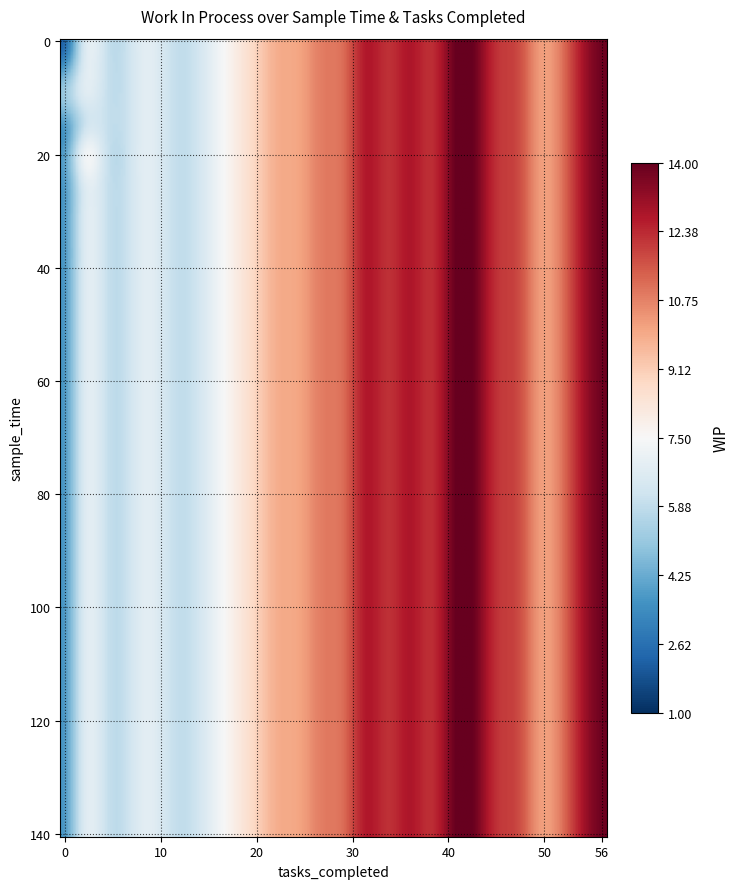

List the labels in order of value, smallest first.

0, 5, 10, 15, 25, 30, 40, 45, 35, 50, 20, 55, 60, 65, 70, 125, 75, 80, 130, 90, 100, 115, 120, 85, 95, 135, 105, 110, 140